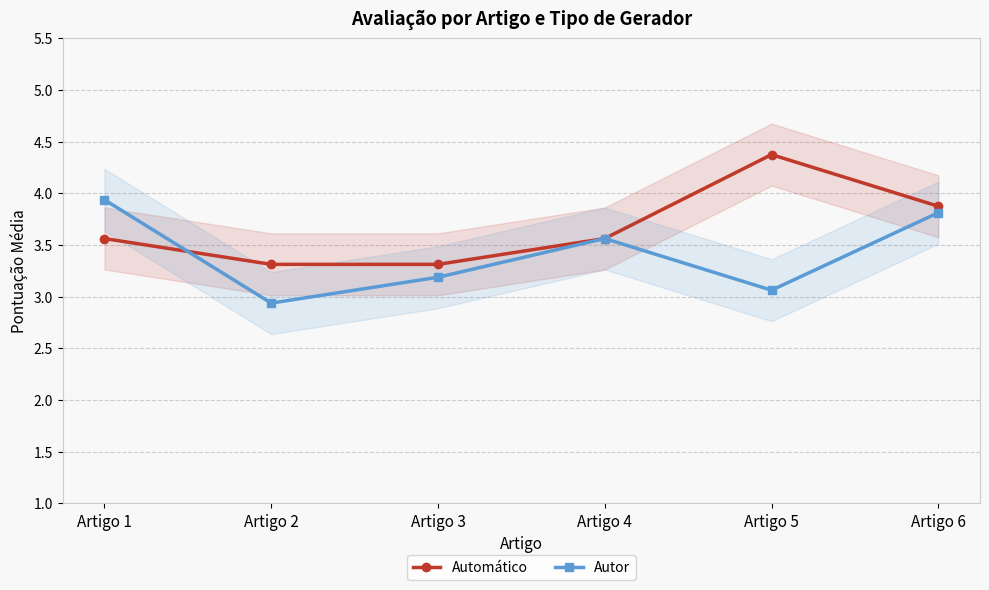

True or false: Automático and Autor intersect in this chart.

True